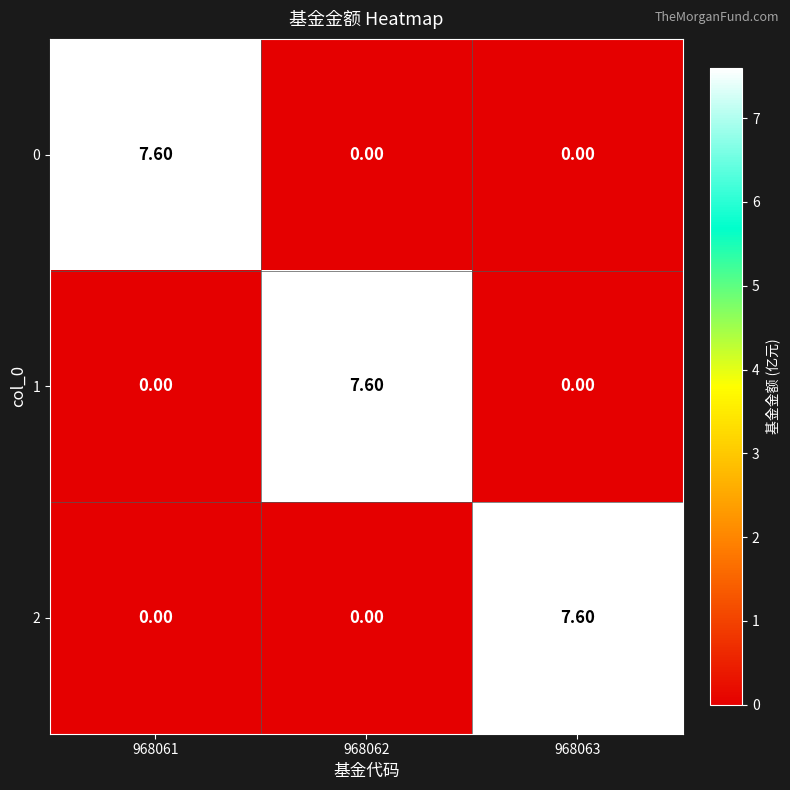

What is the average value of the 2 series?

2.5